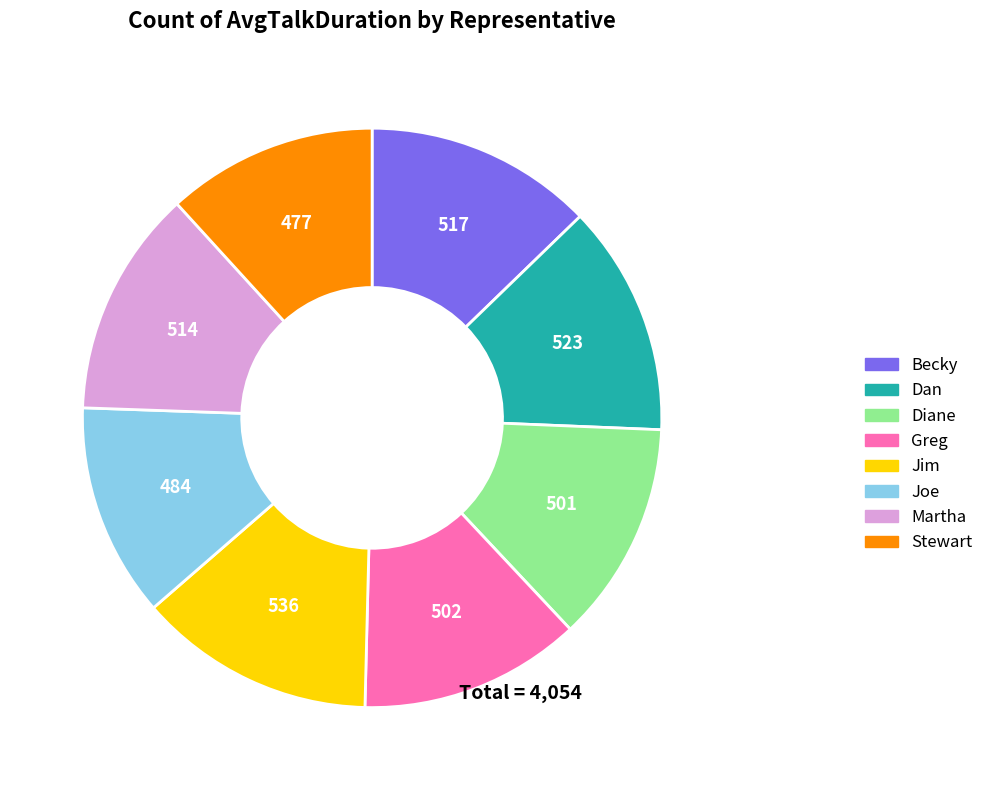

How many segments does this pie chart have?

8